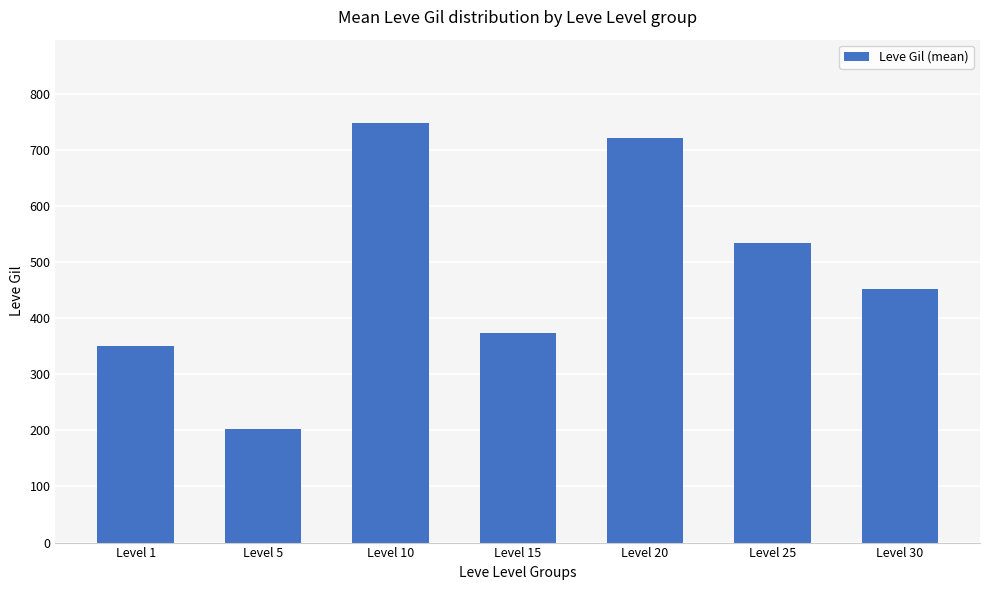

Reading left to right, extract all data points from this chart.

349.8	201.7	746.7	373.3	720.0	534.5	452.5